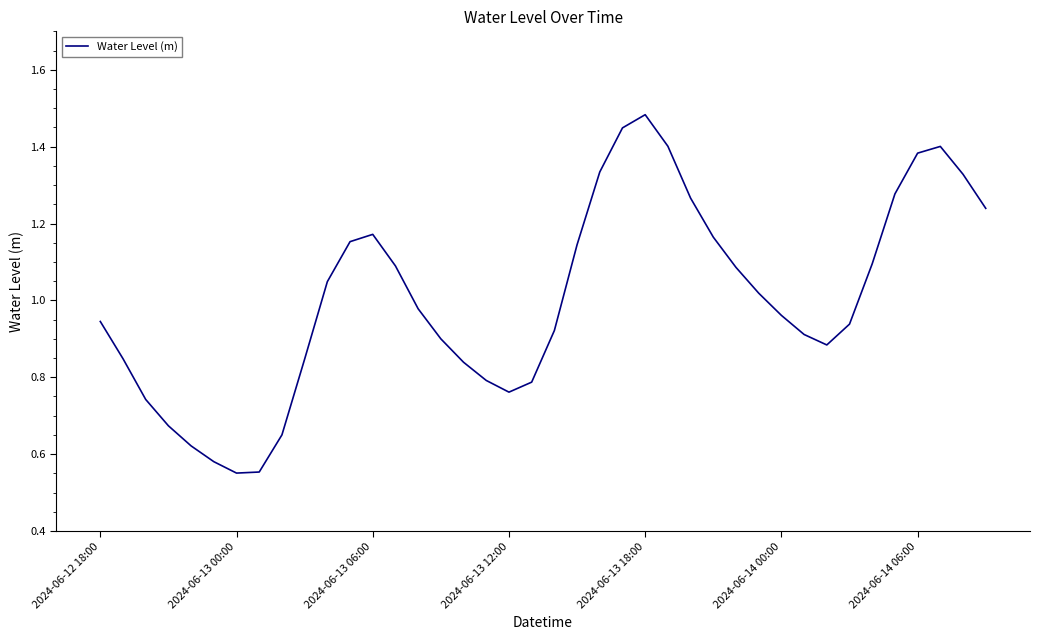

How many lines are shown in the chart?

1